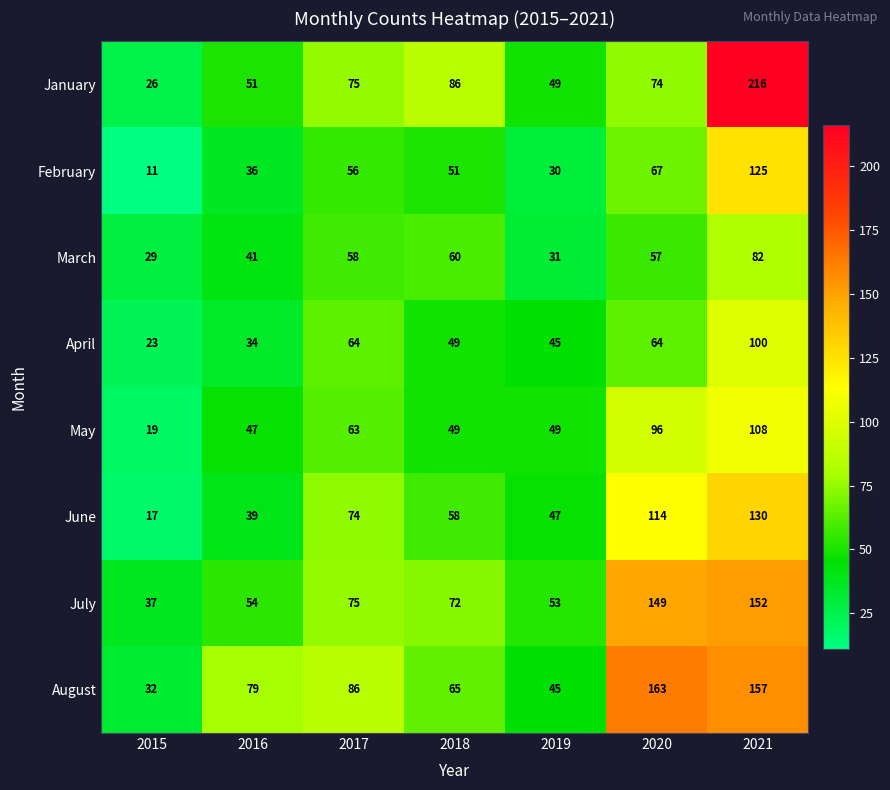

How many values in the March series are below 57?

3